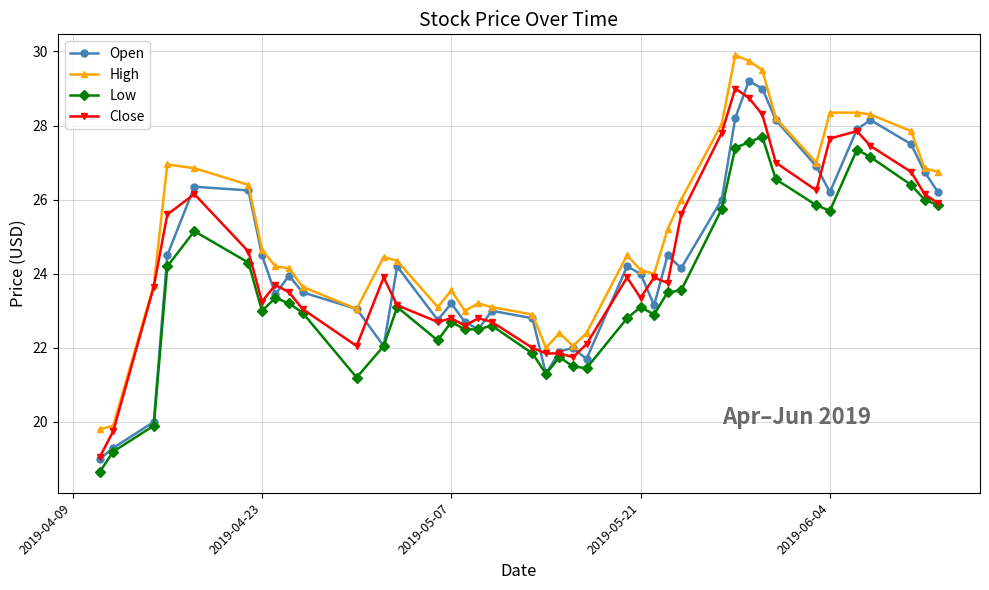

True or false: Low has more than 2 points higher than both neighbors.

True